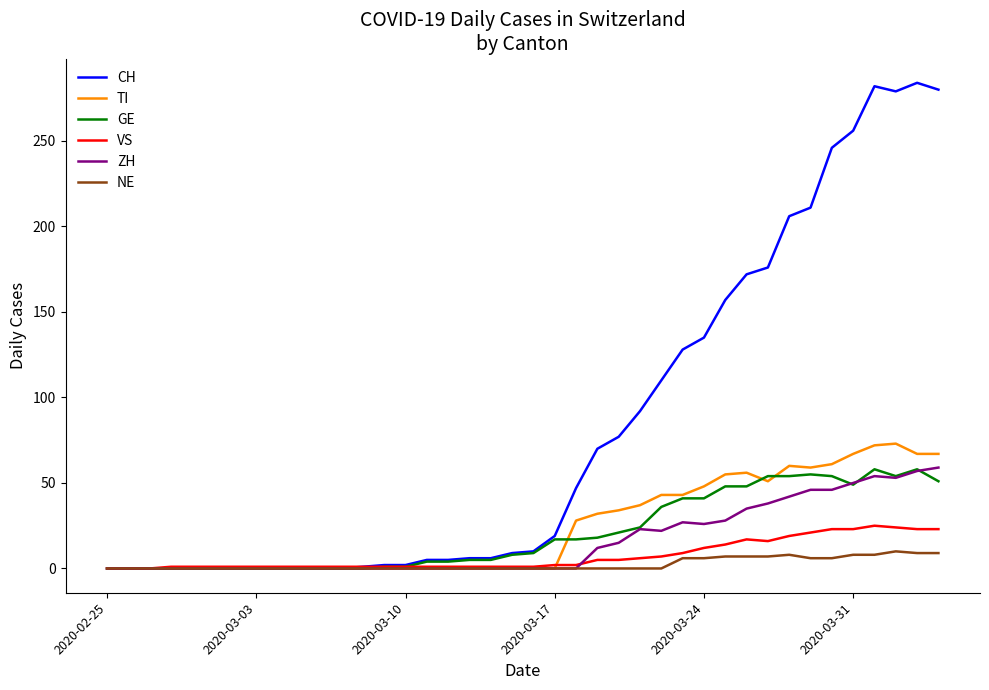

What is the greatest value displayed?

284